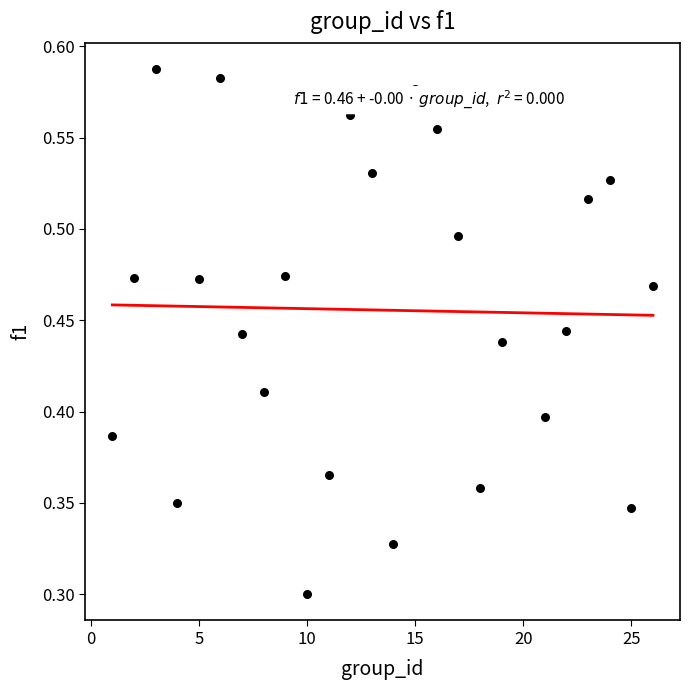

What is the range of X values (max minus min)?

25.0